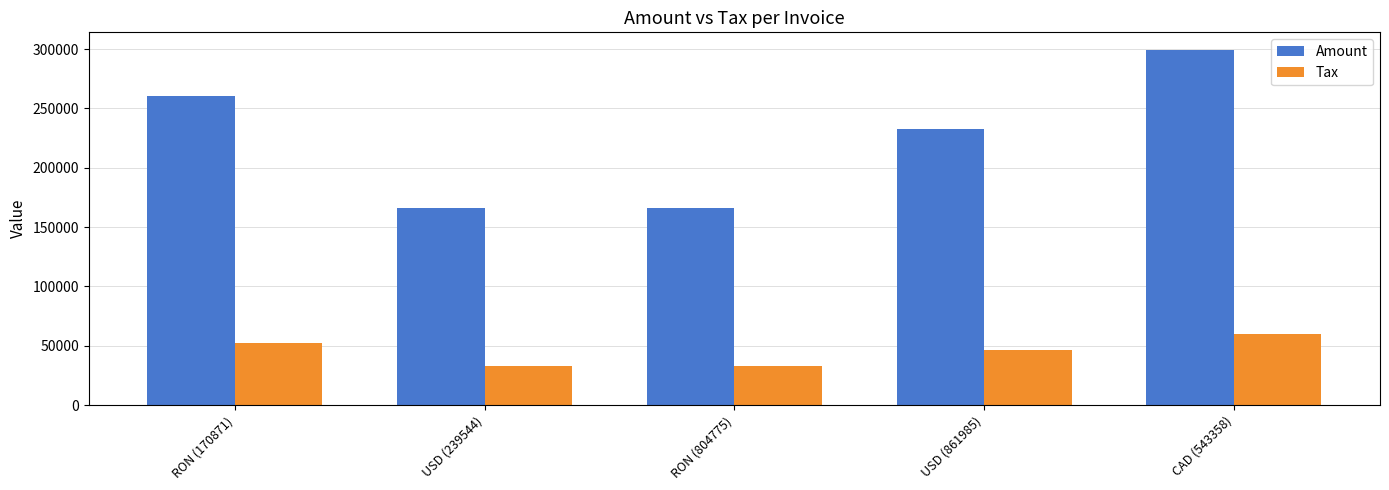

List the series in order of their overall mean, lowest first.

Tax, Amount